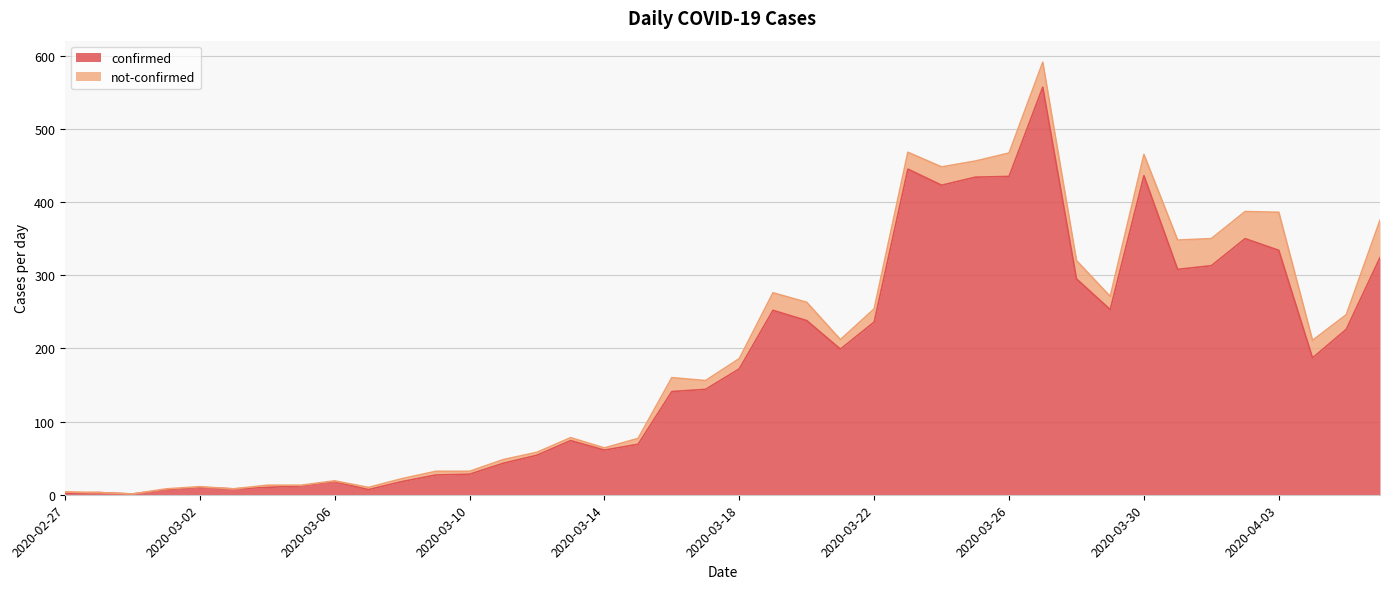

How many data points are above 172?

19